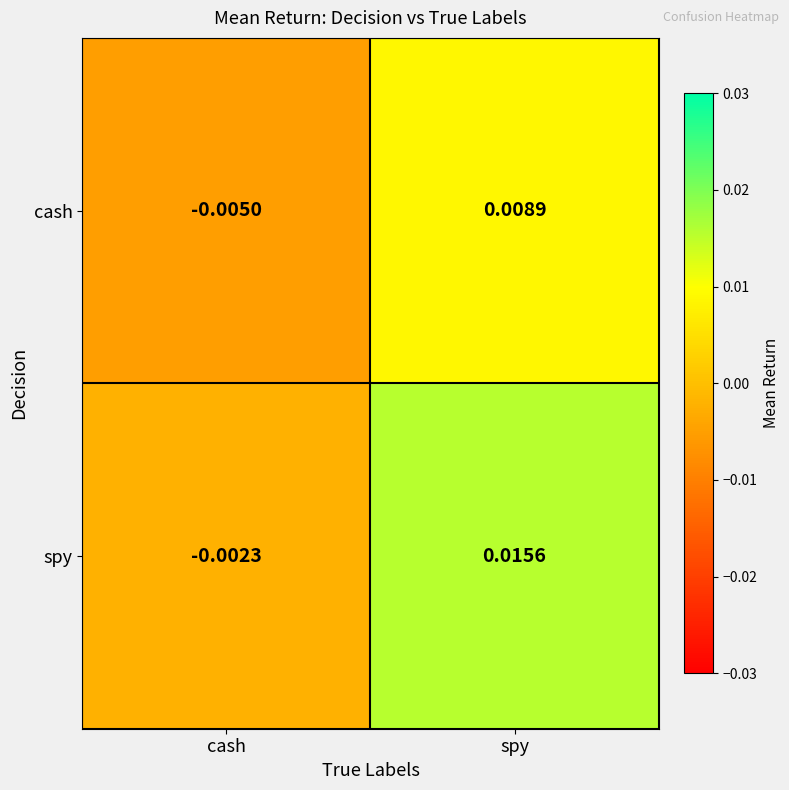

Where is spy nearest to the value 0?

cash